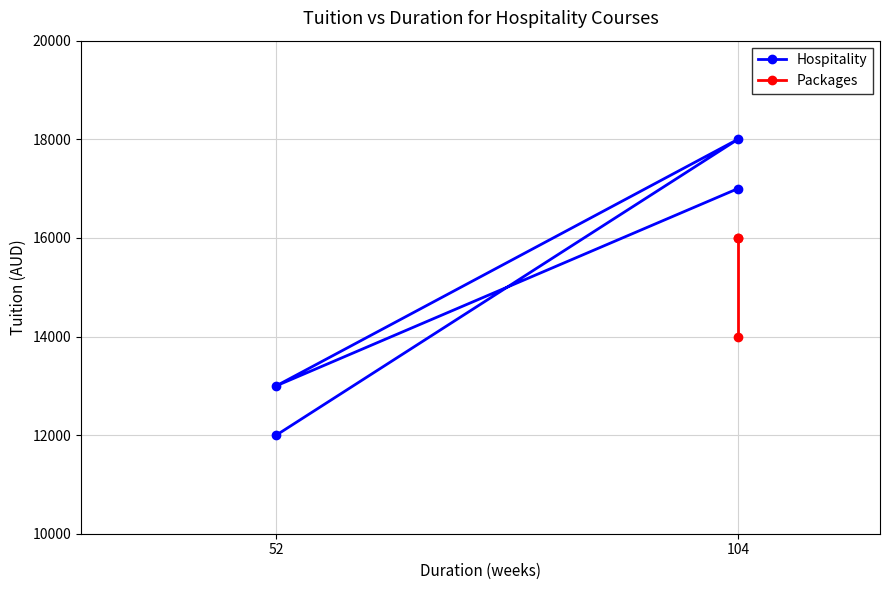

What is the sum of the values at 52 and 52?

25000